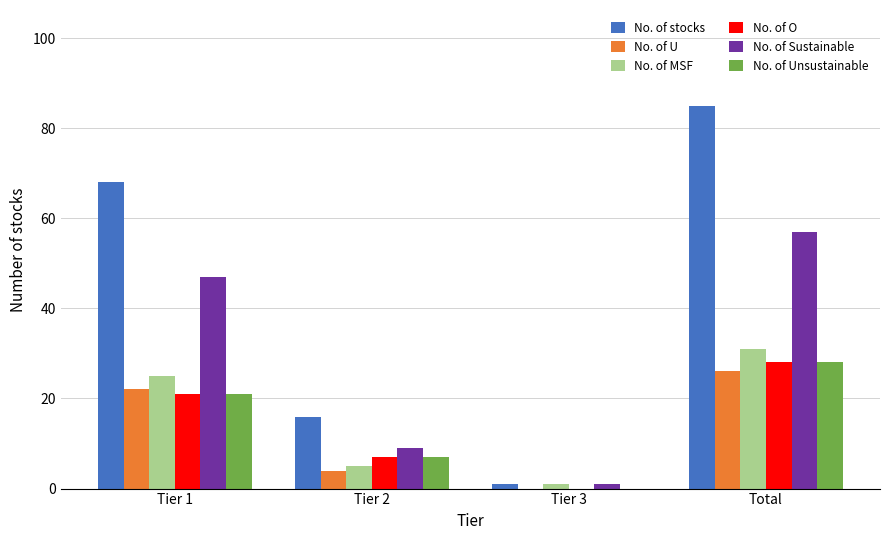

Which series changed the most between Tier 2 and Tier 3?

No. of stocks